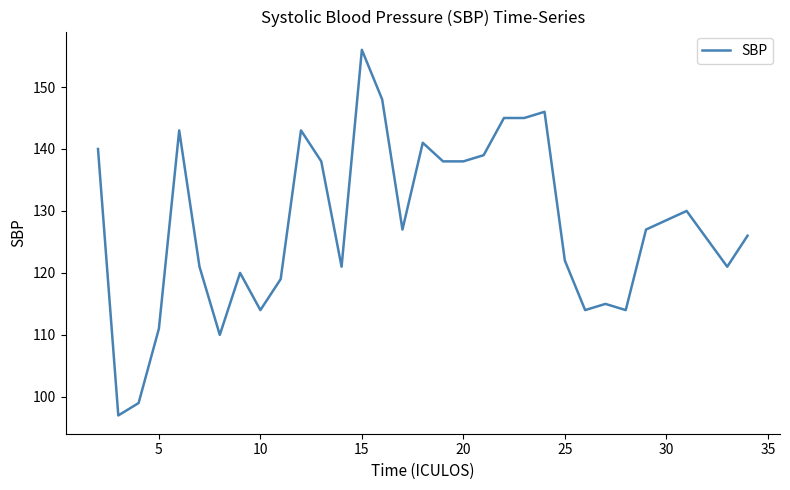

What is the difference between the maximum and minimum values?

59